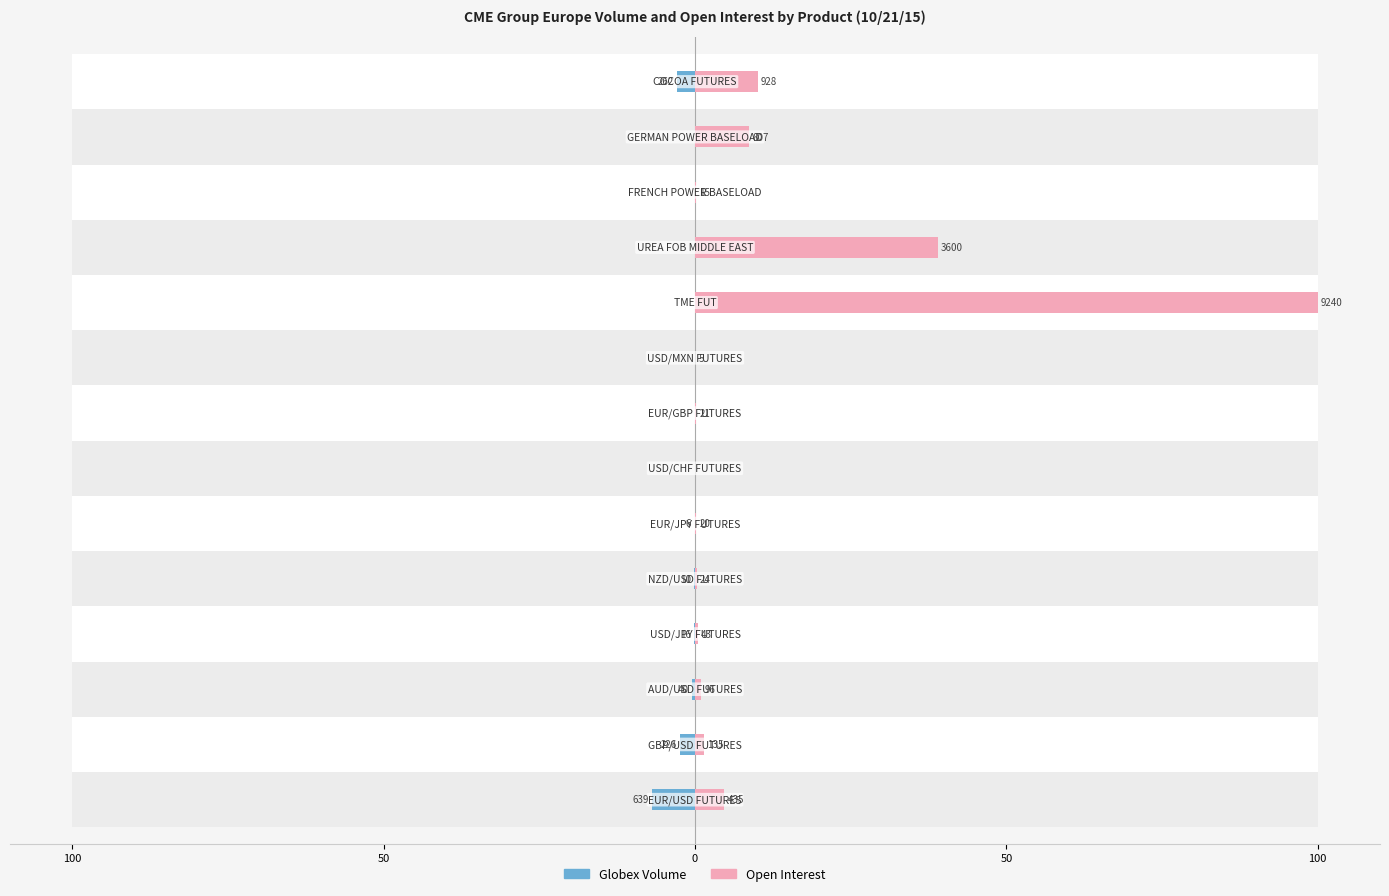

What is the difference between the second highest and second lowest values in the Globex Volume series?

2.8